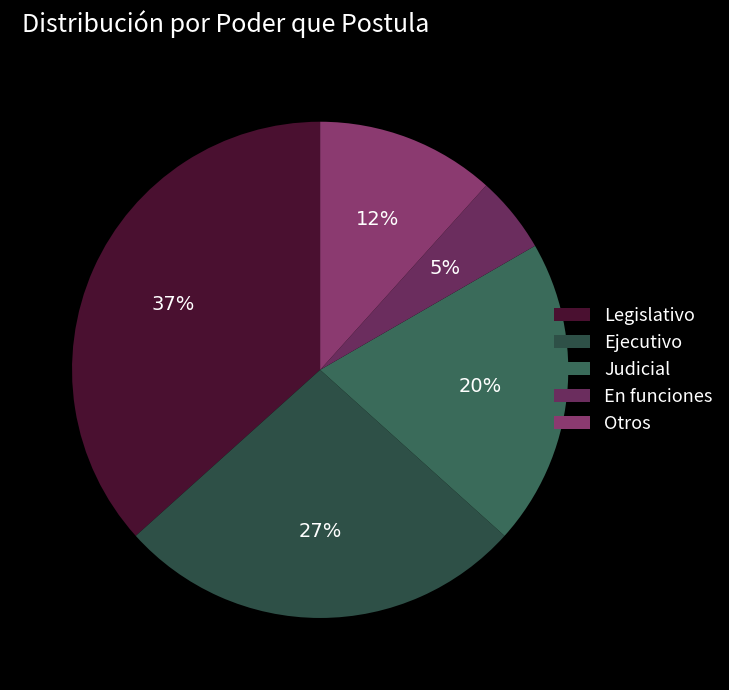

How many slices are in this pie chart?

5